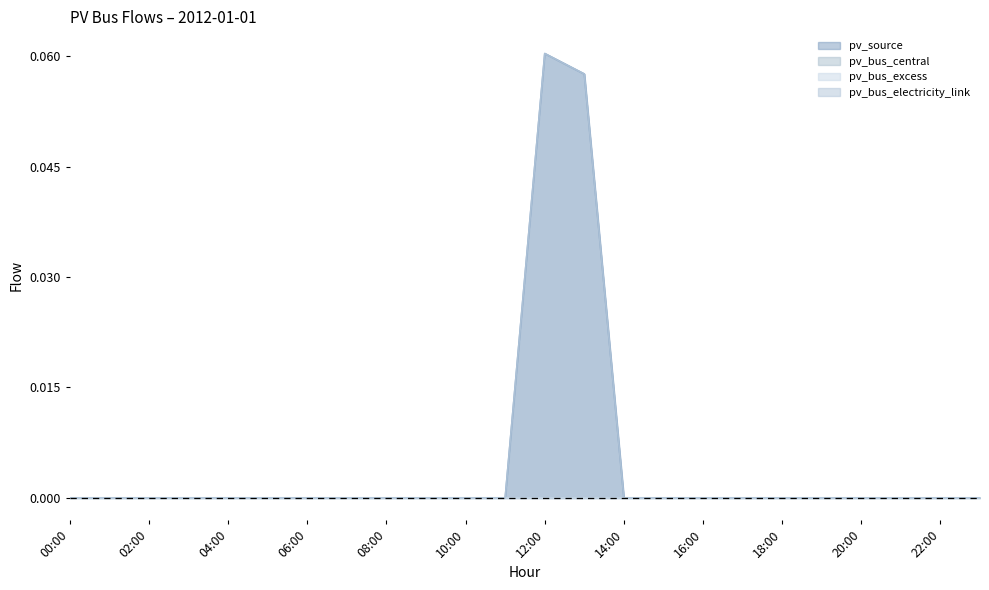

What is the maximum value for pv_source?

0.1